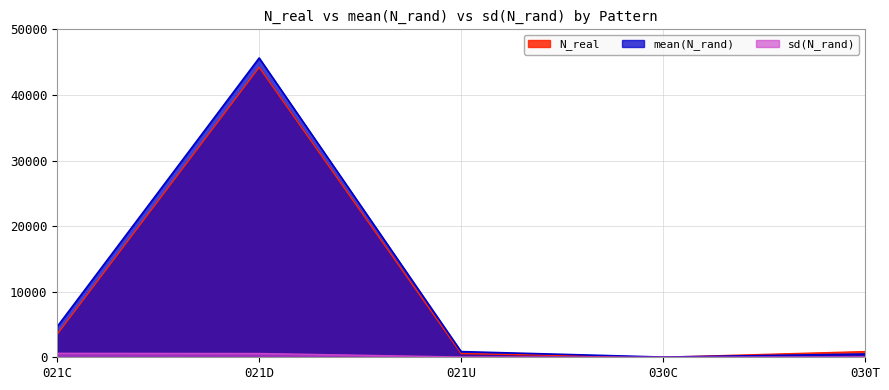

Which series changed the most between 021U and 030C?

mean(N_rand)